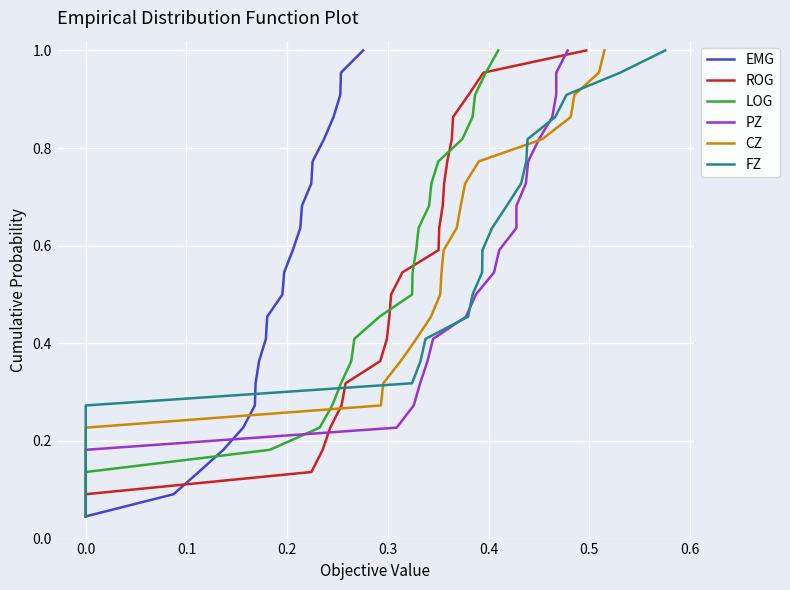

What are all the series names shown in the legend?

EMG, ROG, LOG, PZ, CZ, FZ